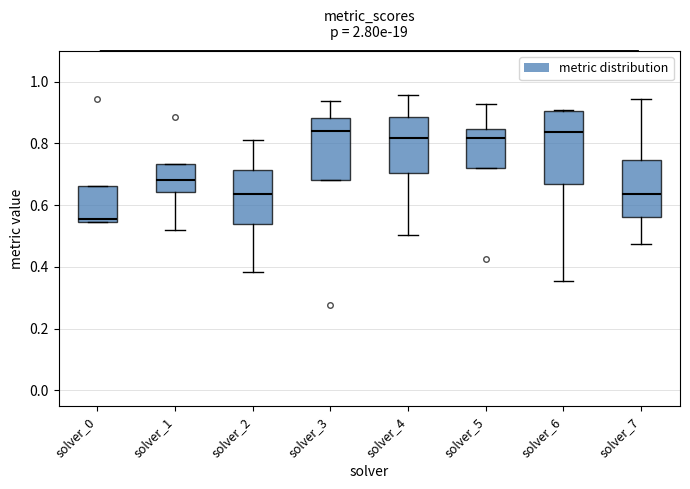

Reading left to right, read every box against the y-axis: the position of its median line, the range the box covers, and the ends of its whiskers. The values are not printed on the chart, so give them approximately, as read against the axis.

solver_0: median 0.56, box 0.54 to 0.66, whiskers 0.54 to 0.66
solver_1: median 0.68, box 0.64 to 0.74, whiskers 0.52 to 0.74
solver_2: median 0.64, box 0.54 to 0.72, whiskers 0.38 to 0.80
solver_3: median 0.84, box 0.68 to 0.88, whiskers 0.68 to 0.94
solver_4: median 0.82, box 0.70 to 0.88, whiskers 0.50 to 0.96
solver_5: median 0.82, box 0.72 to 0.84, whiskers 0.72 to 0.92
solver_6: median 0.84, box 0.66 to 0.90, whiskers 0.36 to 0.90
solver_7: median 0.64, box 0.56 to 0.74, whiskers 0.48 to 0.94